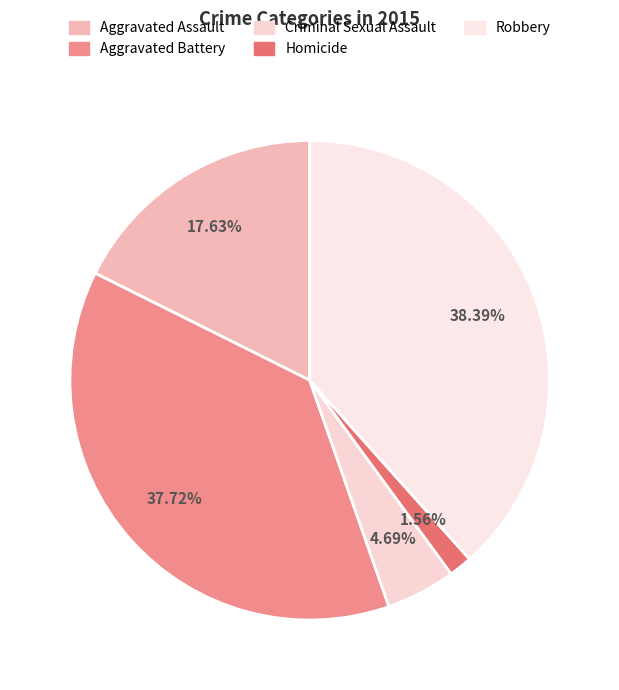

Count the number of slices in the pie.

5